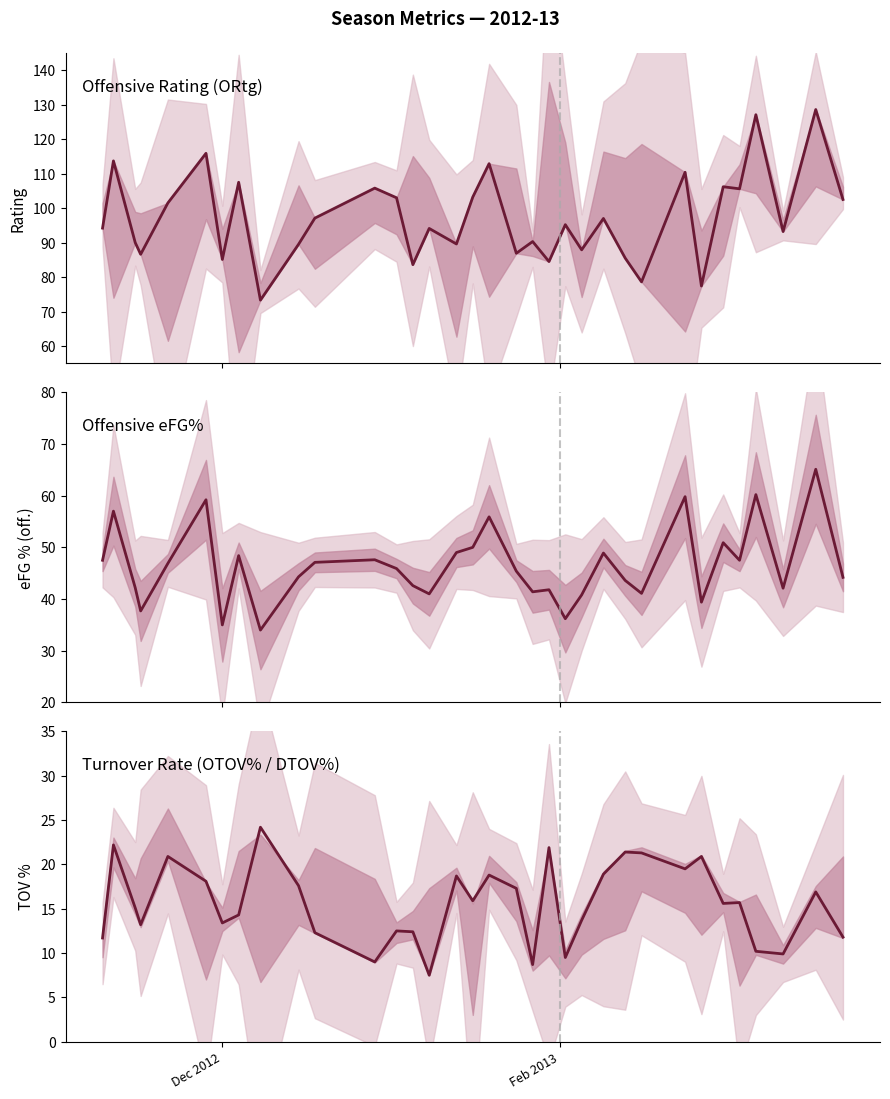

True or false: ORtg and OTOV% intersect in this chart.

False